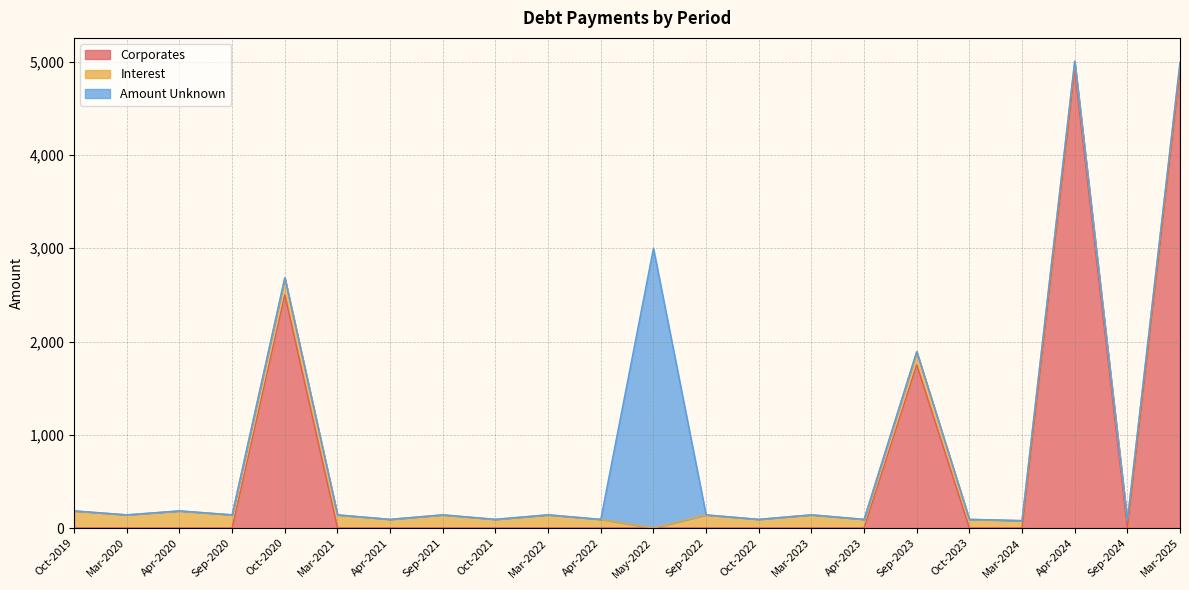

Which series has the widest spread of values?

Corporates